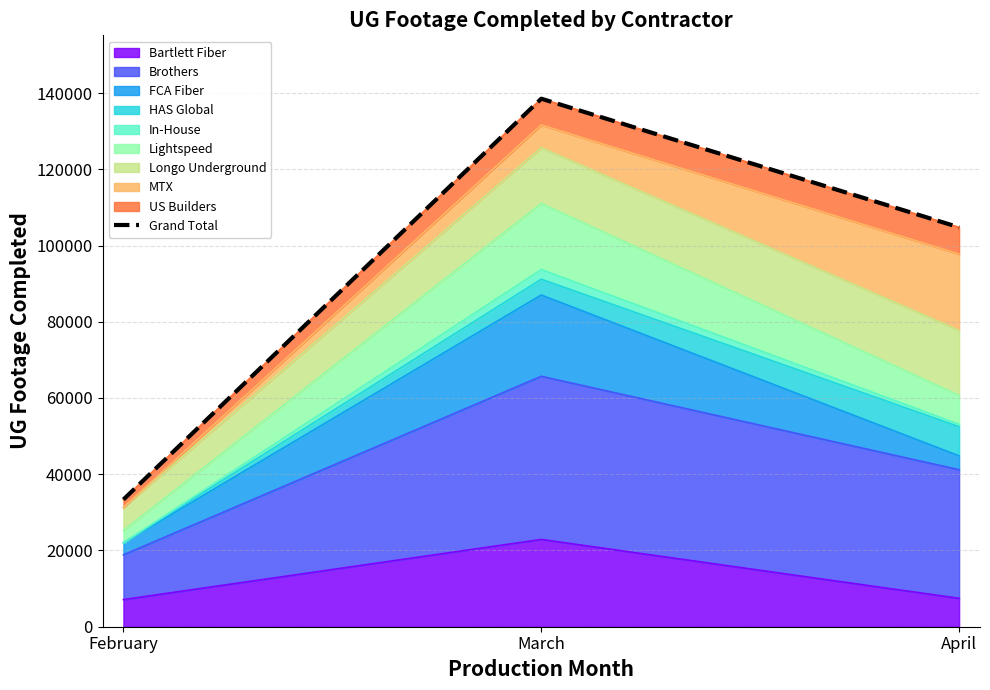

What is the maximum value for Bartlett Fiber?

22896